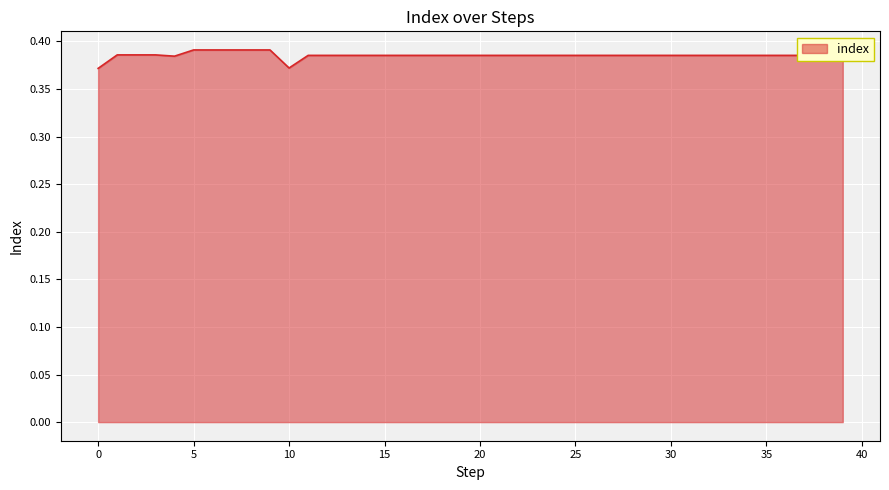

List the labels in order of value, smallest first.

0, 10, 4, 11, 12, 13, 14, 15, 16, 17, 18, 19, 20, 21, 22, 23, 24, 25, 26, 27, 28, 29, 30, 31, 32, 33, 34, 35, 36, 37, 38, 39, 1, 2, 3, 5, 6, 7, 8, 9